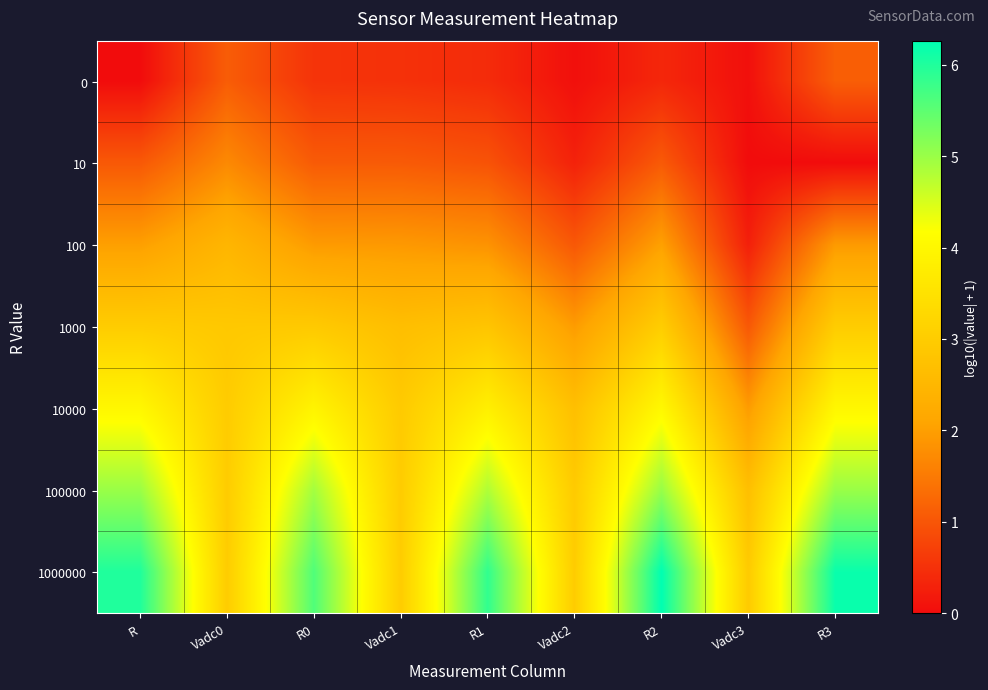

How many distinct data groups are displayed?

7